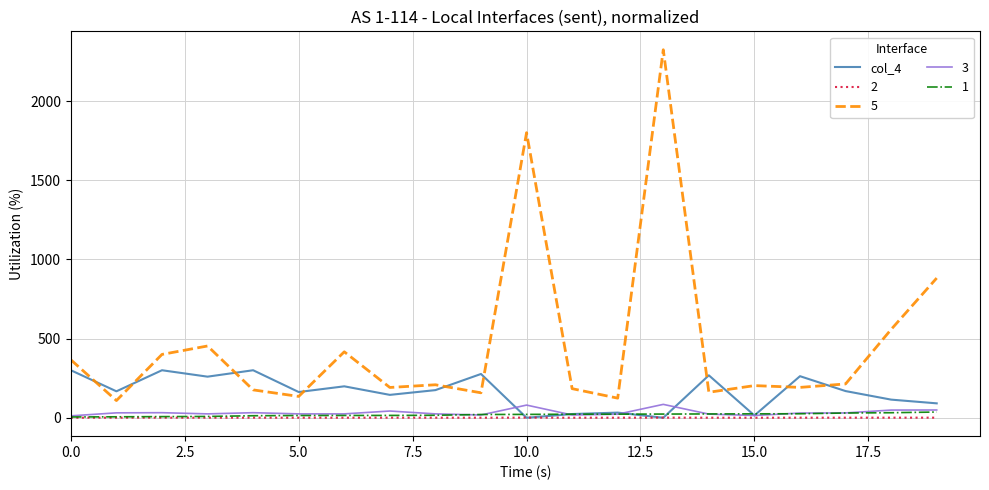

Which series has the largest range (max minus min)?

5